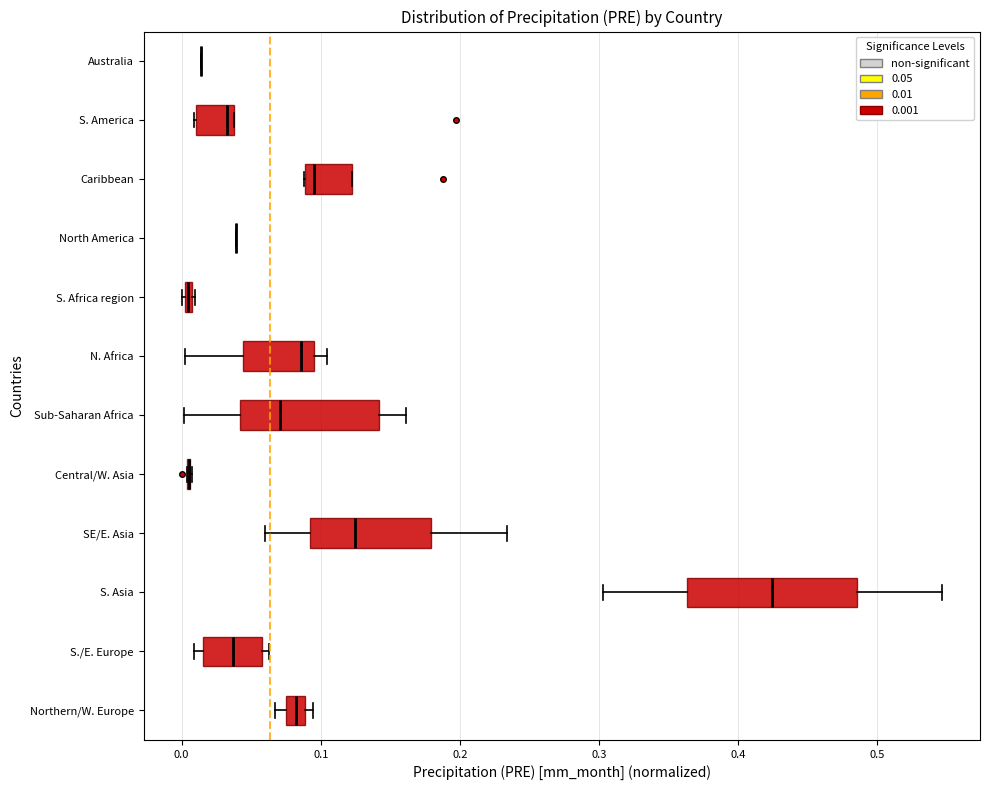

Where does the median line of the box for N. Africa sit on the x-axis? The values are not printed on the chart, so give them approximately, as read against the axis.

0.09